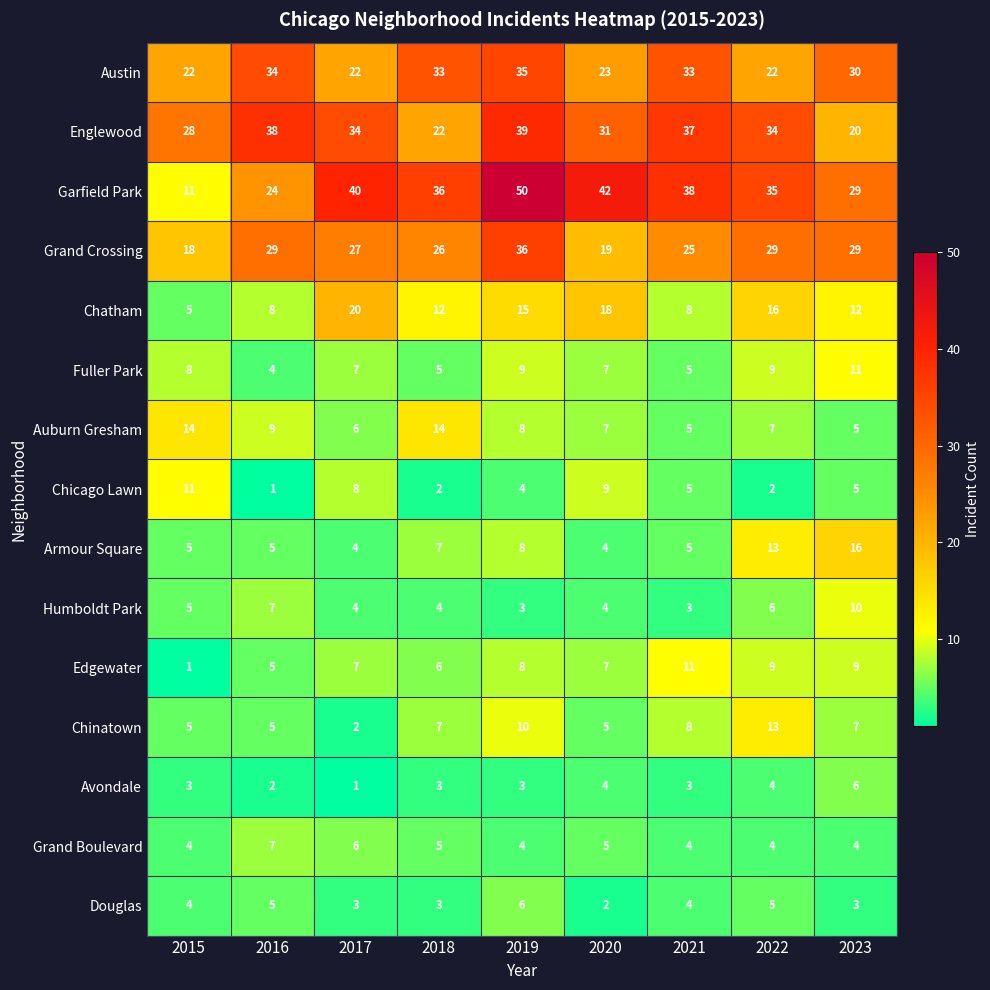

What is the maximum value shown in the chart?

50